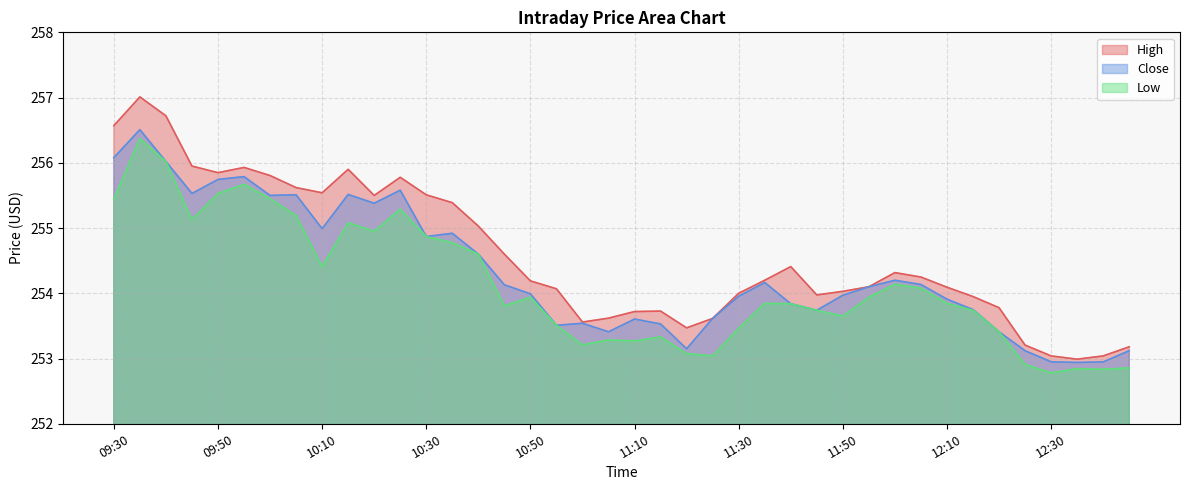

Which series changed the most between 10:05 and 11:50?

High